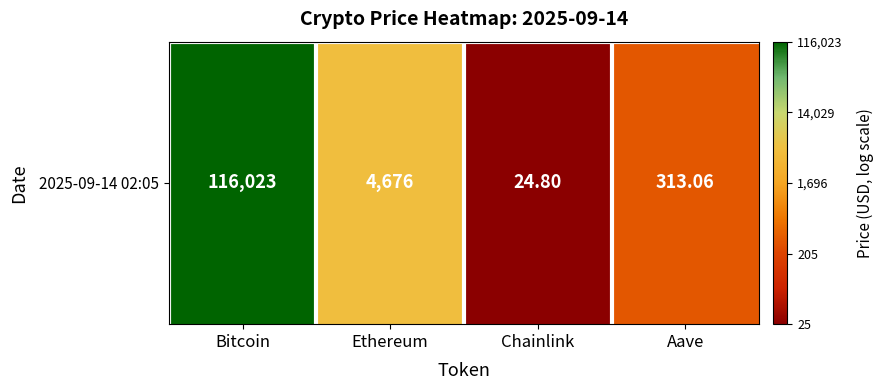

Count the number of categories in the chart.

4